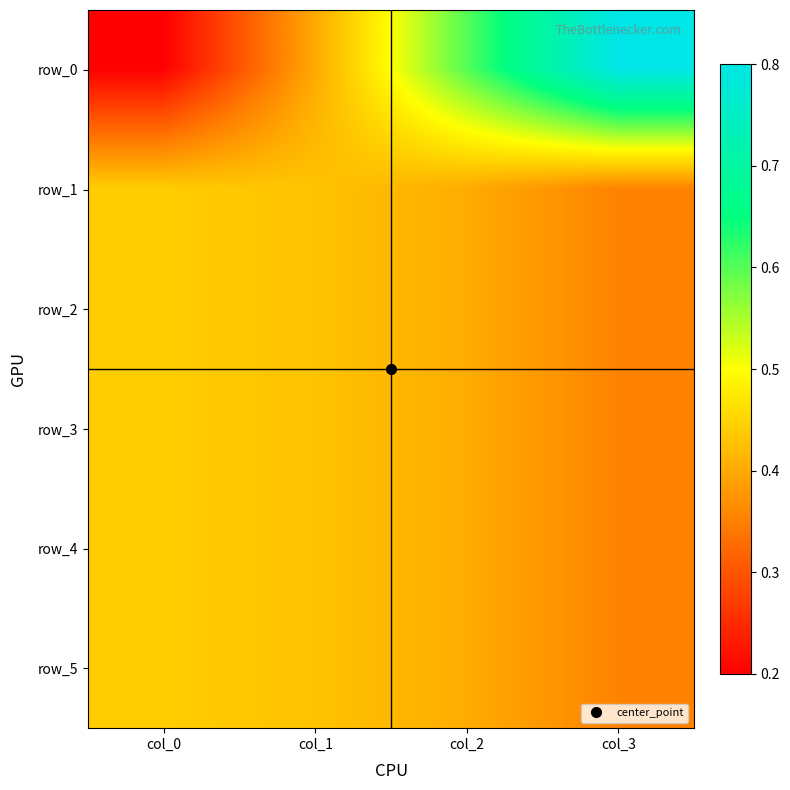

Which category has the highest value in the row_1 series?

col_0